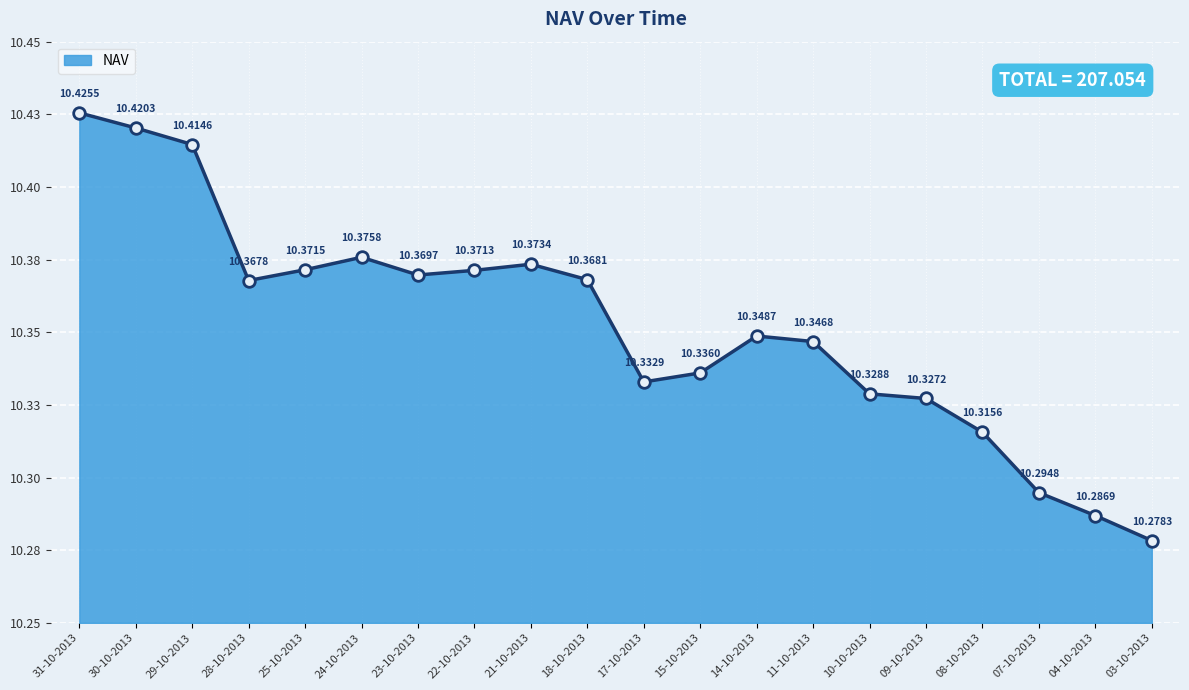

What is the ratio of the value at 10-10-2013 to the value at 18-10-2013?

1.0